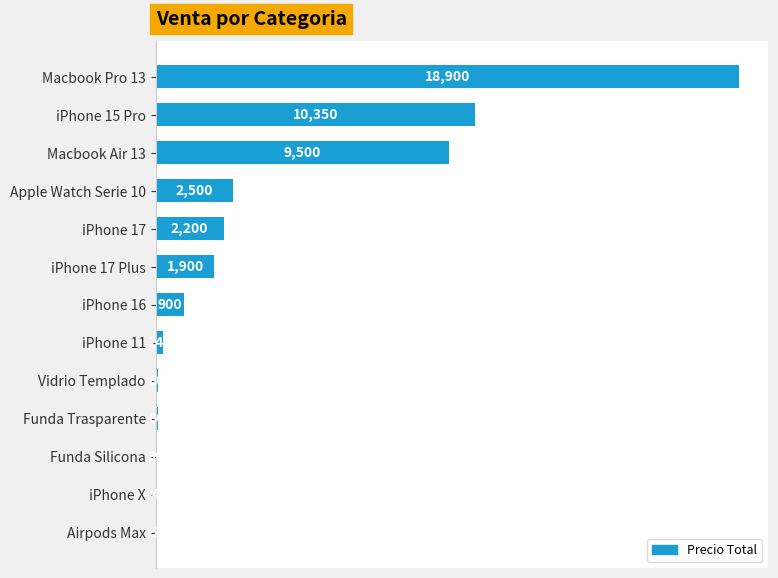

Is it true that the value at Vidrio Templado is 80?

True